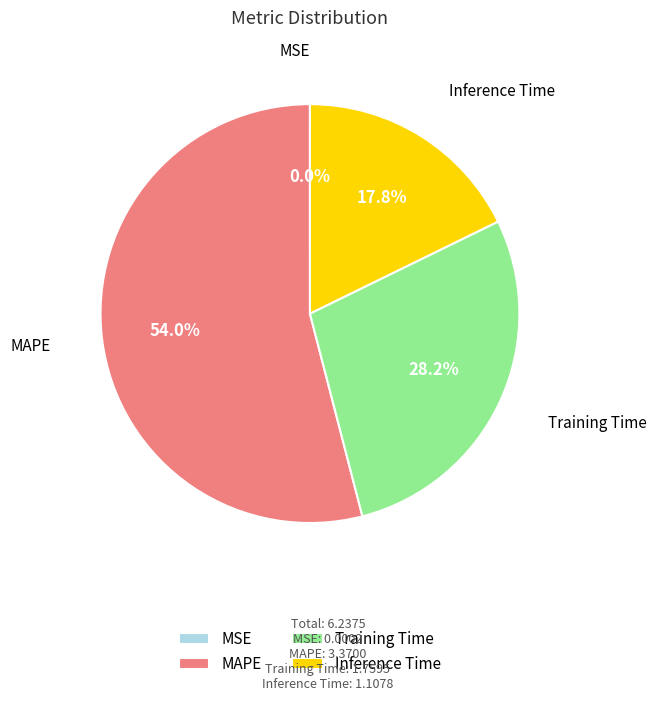

To the nearest percent, what is the difference between the largest and smallest slice percentages?

54%